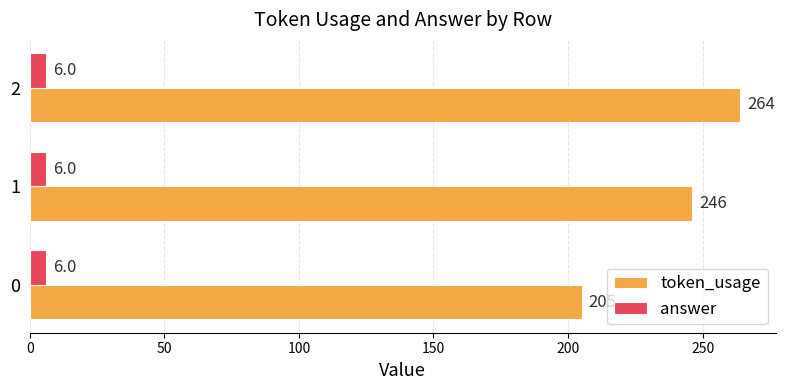

What value does the token_usage series have at 1, to the nearest 10?

250